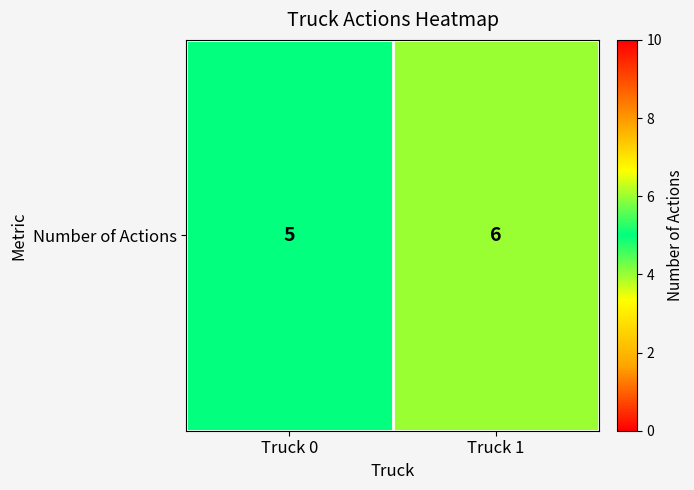

What is the change in value from Truck 0 to Truck 1?

+1